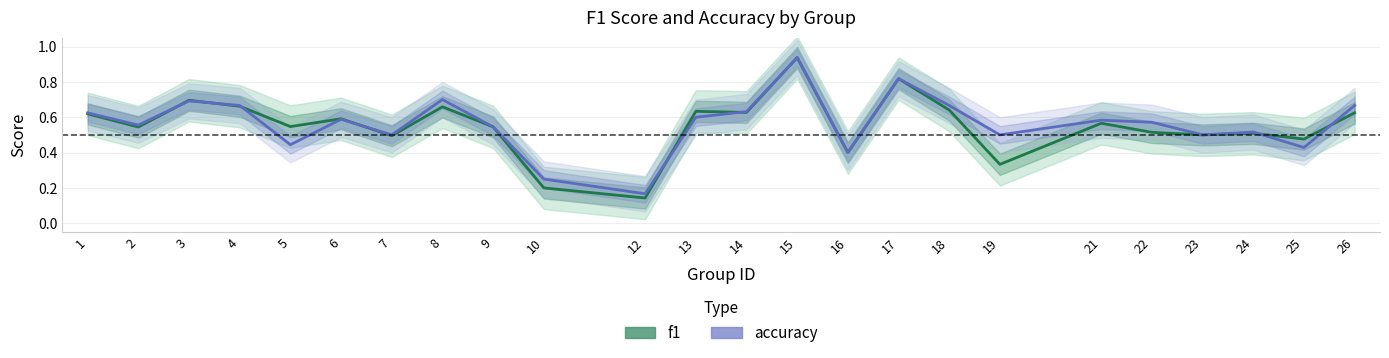

Is it true that accuracy equals 0.7 at 3?

True